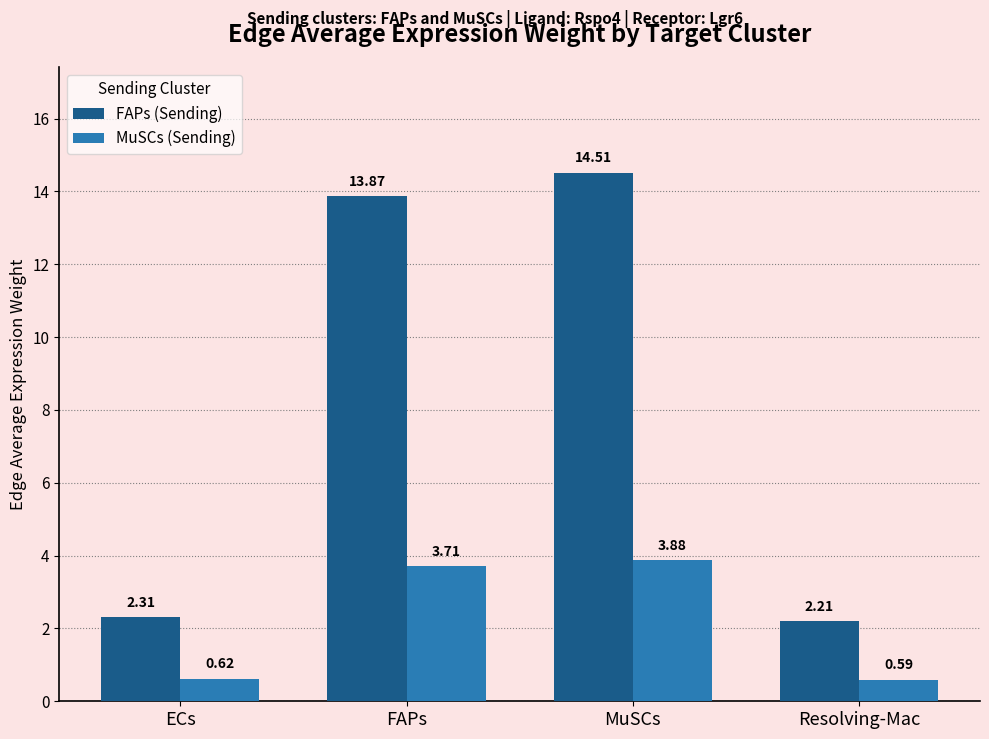

What is the total value across all series at MuSCs?

18.4